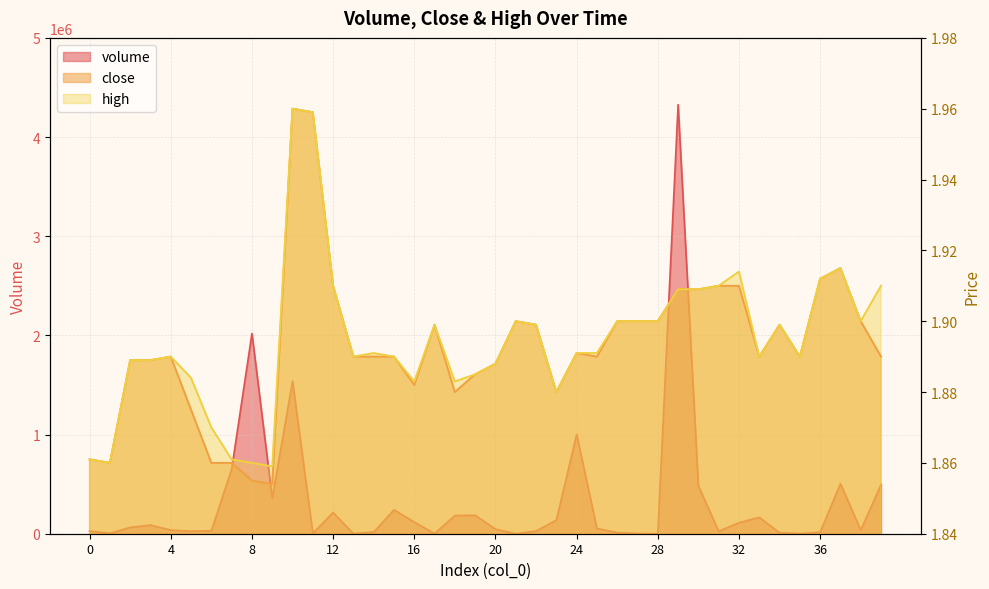

At how many categories does at least one series exceed 943284?

4